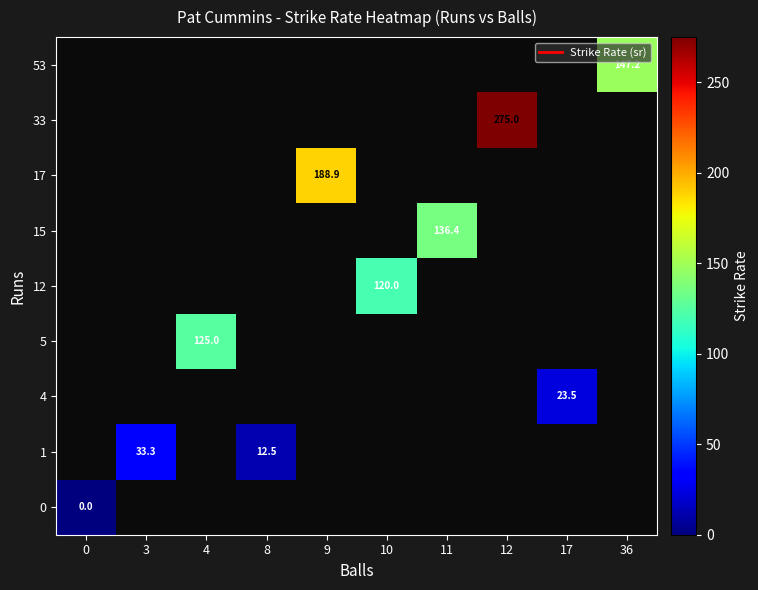

What is the maximum value shown in the chart?

275.0